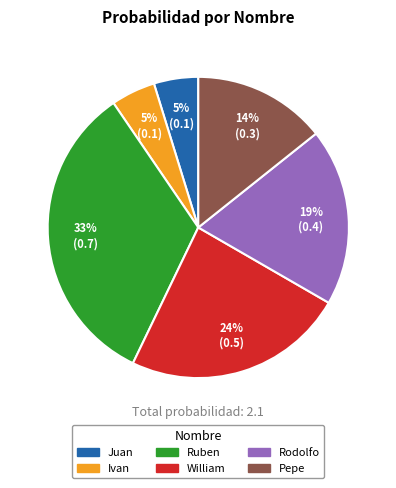

To the nearest percent, what portion does Juan represent?

5%